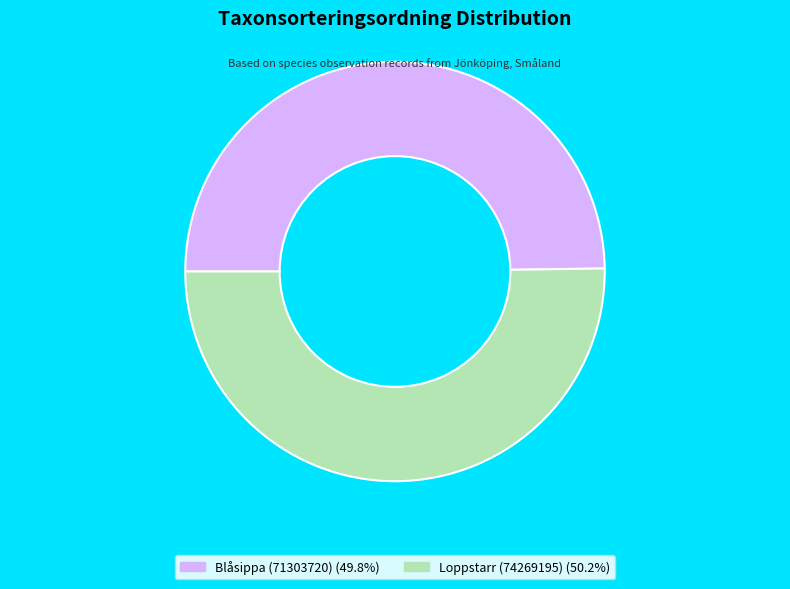

What is the ratio of the value at Blåsippa (71303720) (49.8%) to the value at Loppstarr (74269195) (50.2%)?

1.0